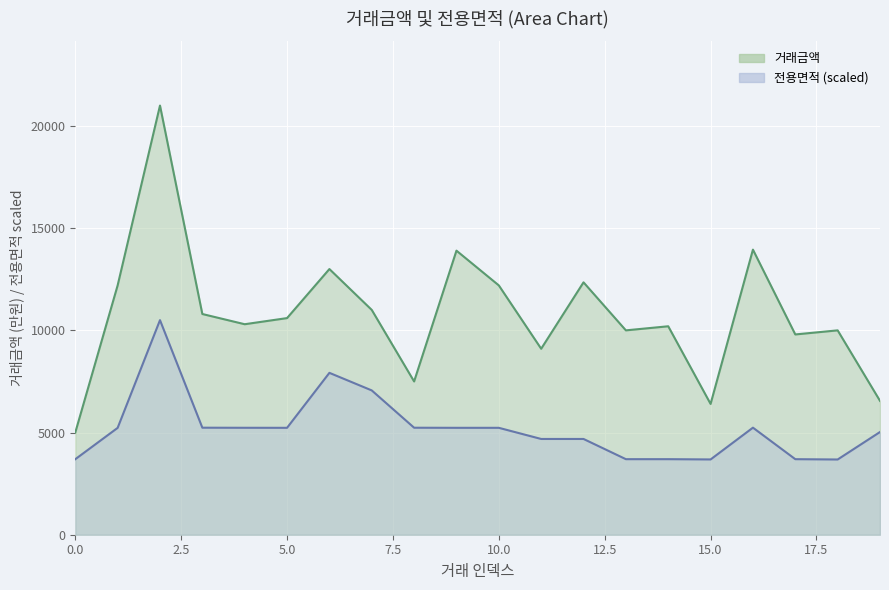

At which label does 거래금액 first exceed 10600?

1